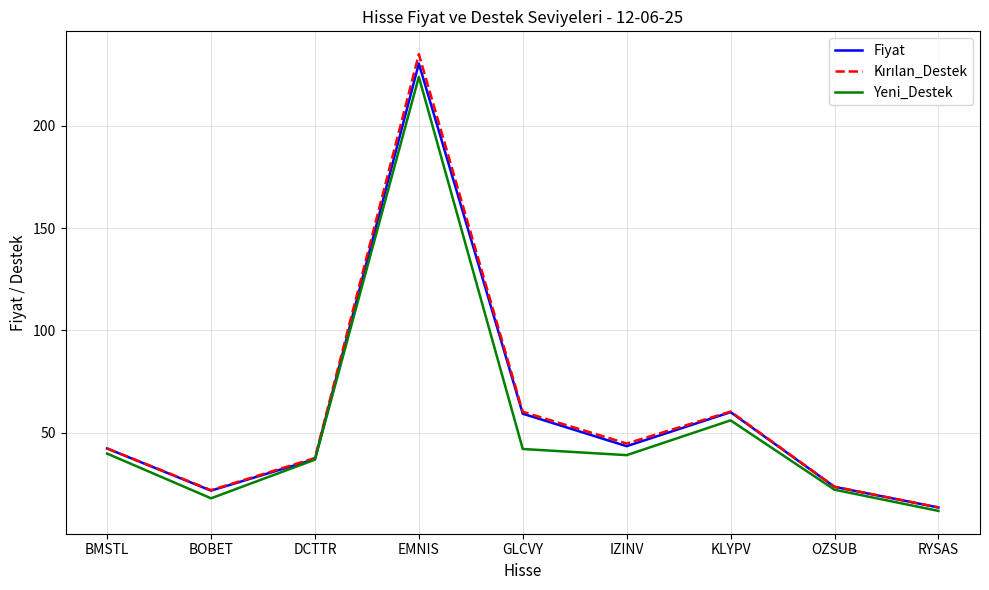

The value of Fiyat at EMNIS is 58.0. True or false?

False